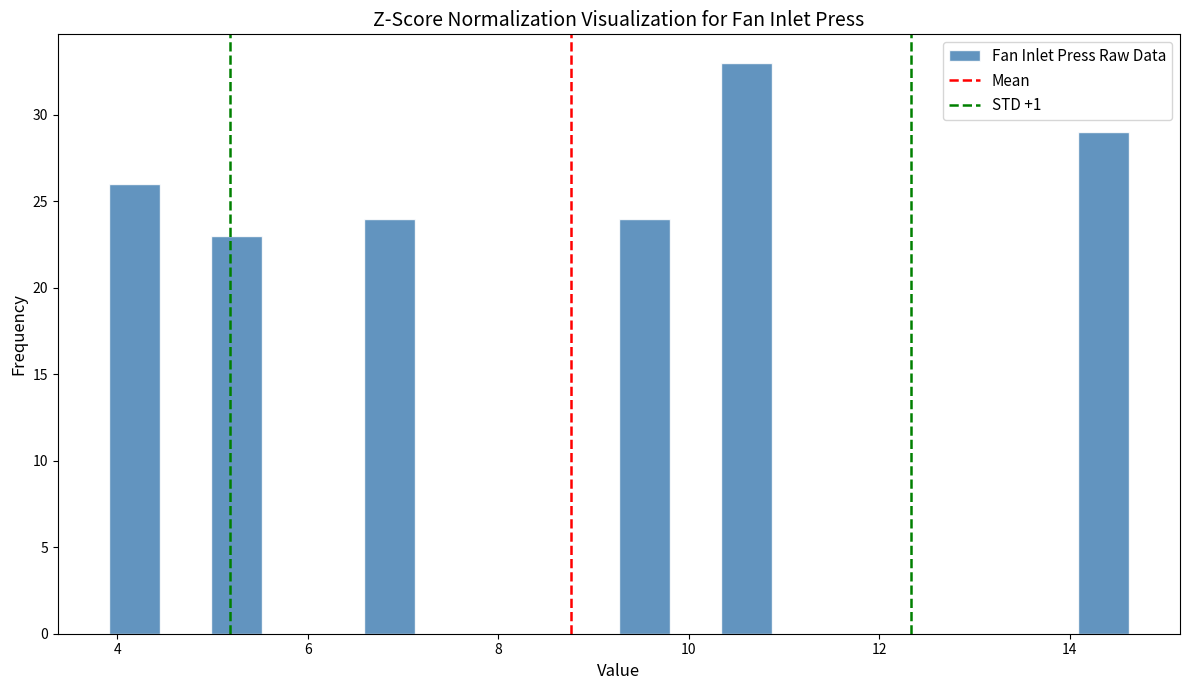

Read against the x-axis, roughly where is the centre of the tallest bar?

10.6